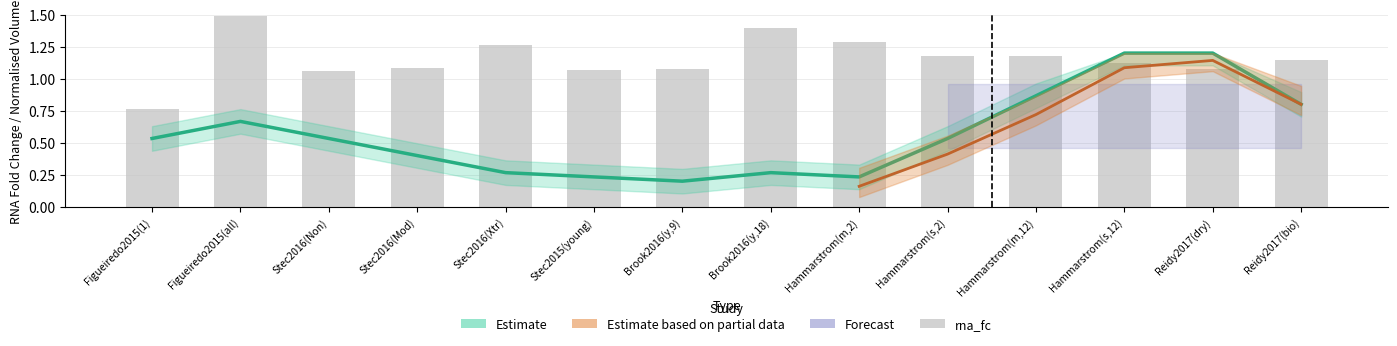

Where is the data nearest to the value 1?

Stec2016(Non)